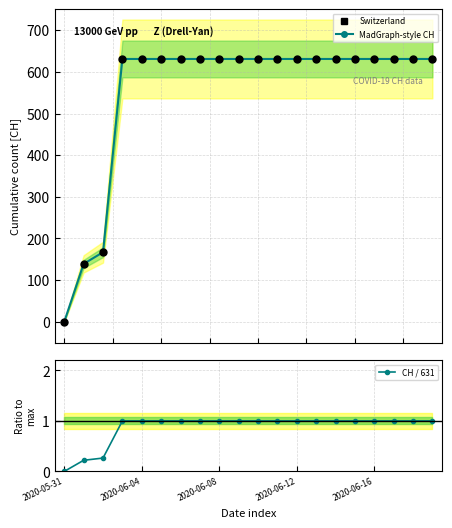

Which series contains the lowest Y value?

CH